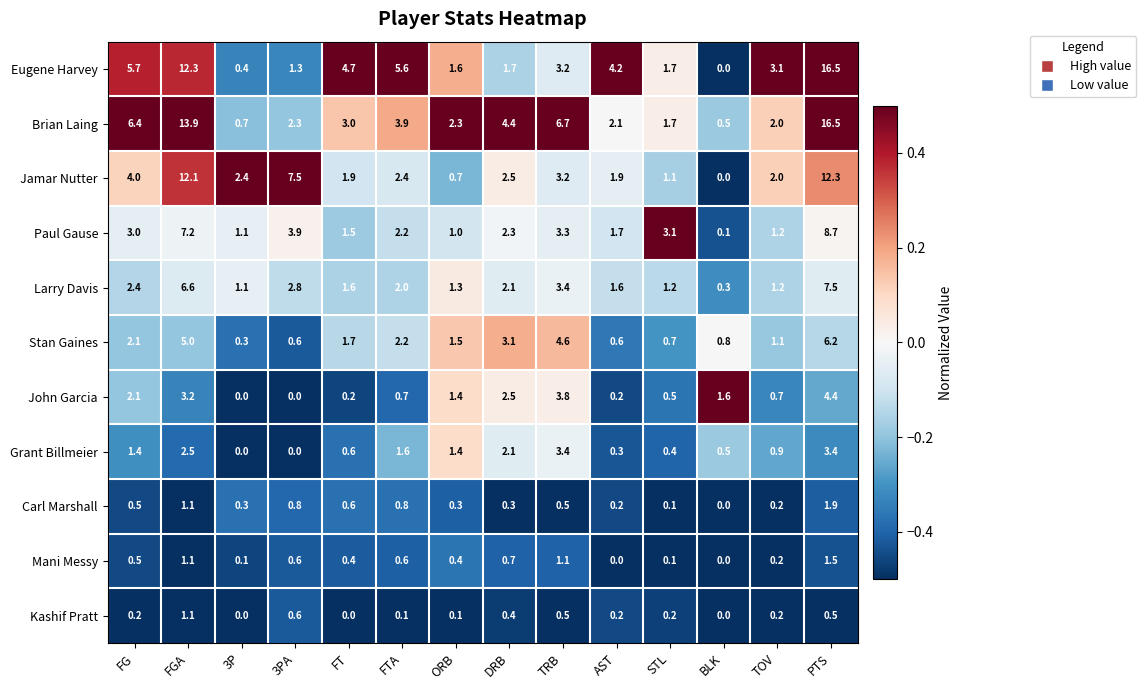

The value of Larry Davis at TRB is 3.4. True or false?

True